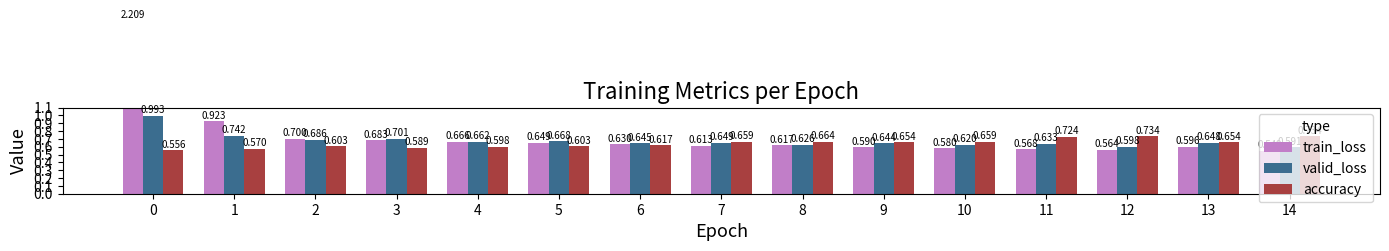

Reading left to right, list all the values displayed in this chart.

train_loss: 2.2	0.9	0.7	0.7	0.7	0.6	0.6	0.6	0.6	0.6	0.6	0.6	0.6	0.6	0.5
valid_loss: 1.0	0.7	0.7	0.7	0.7	0.7	0.6	0.6	0.6	0.6	0.6	0.6	0.6	0.6	0.6
accuracy: 0.6	0.6	0.6	0.6	0.6	0.6	0.6	0.7	0.7	0.7	0.7	0.7	0.7	0.7	0.7